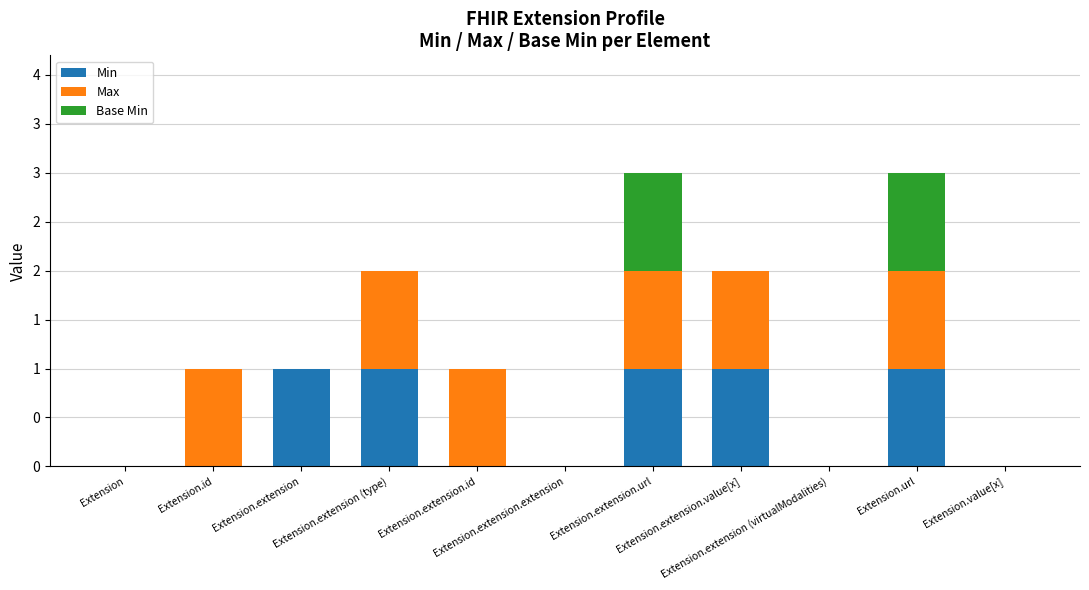

List the labels in order of Min value, smallest first.

Extension, Extension.id, Extension.extension.id, Extension.extension.extension, Extension.extension (virtualModalities), Extension.value[x], Extension.extension, Extension.extension (type), Extension.extension.url, Extension.extension.value[x], Extension.url